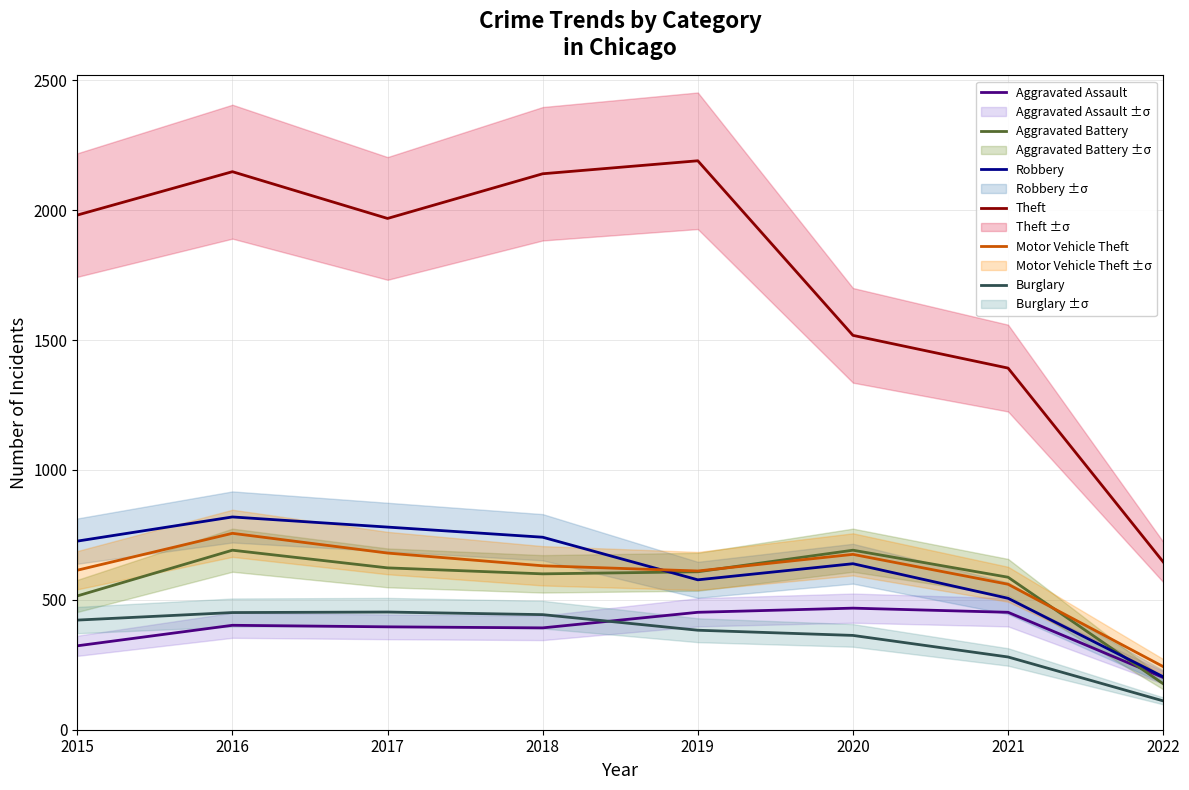

Where is Aggravated Battery nearest to the value 434?

2015